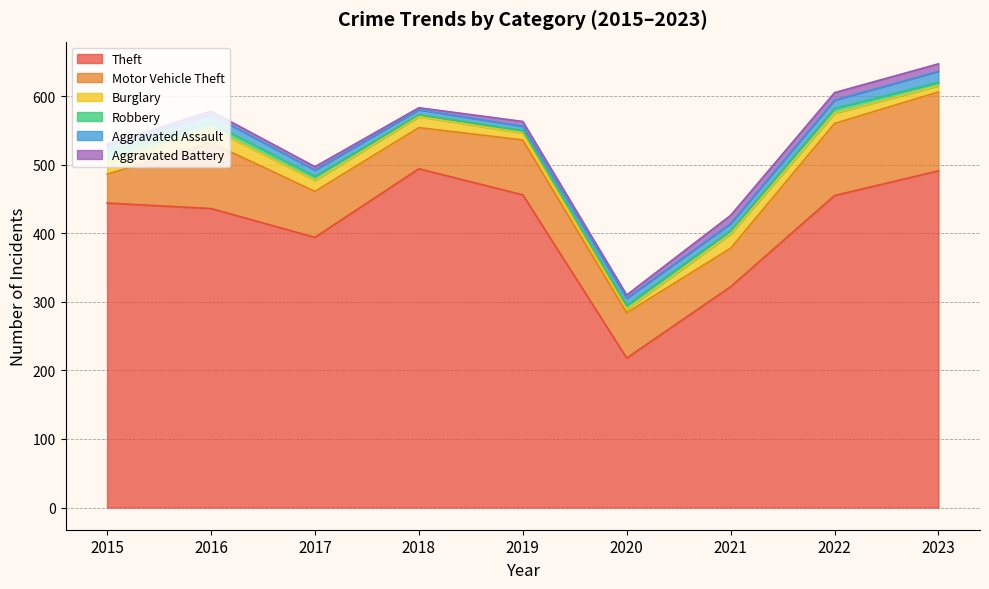

True or false: Motor Vehicle Theft and Aggravated Assault intersect in this chart.

False